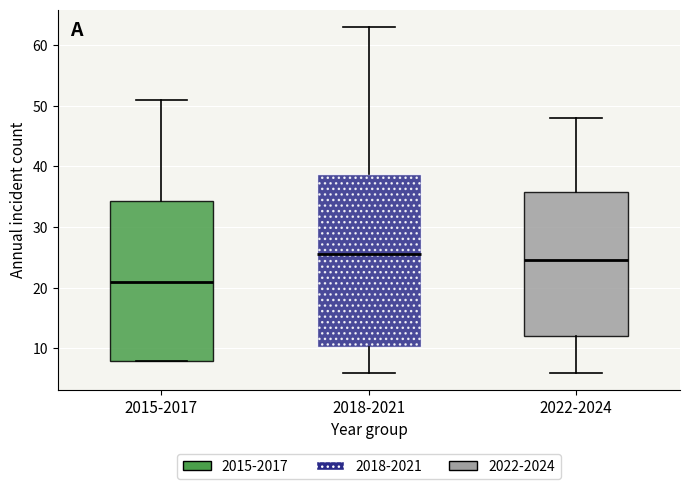

Comparing the boxes themselves (not the whiskers), which one is the tallest?

2018-2021